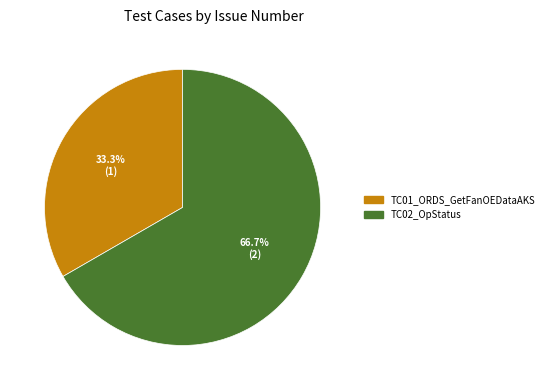

To the nearest percent, what is the combined percentage of TC02_OpStatus and TC01_ORDS_GetFanOEDataAKS?

100%